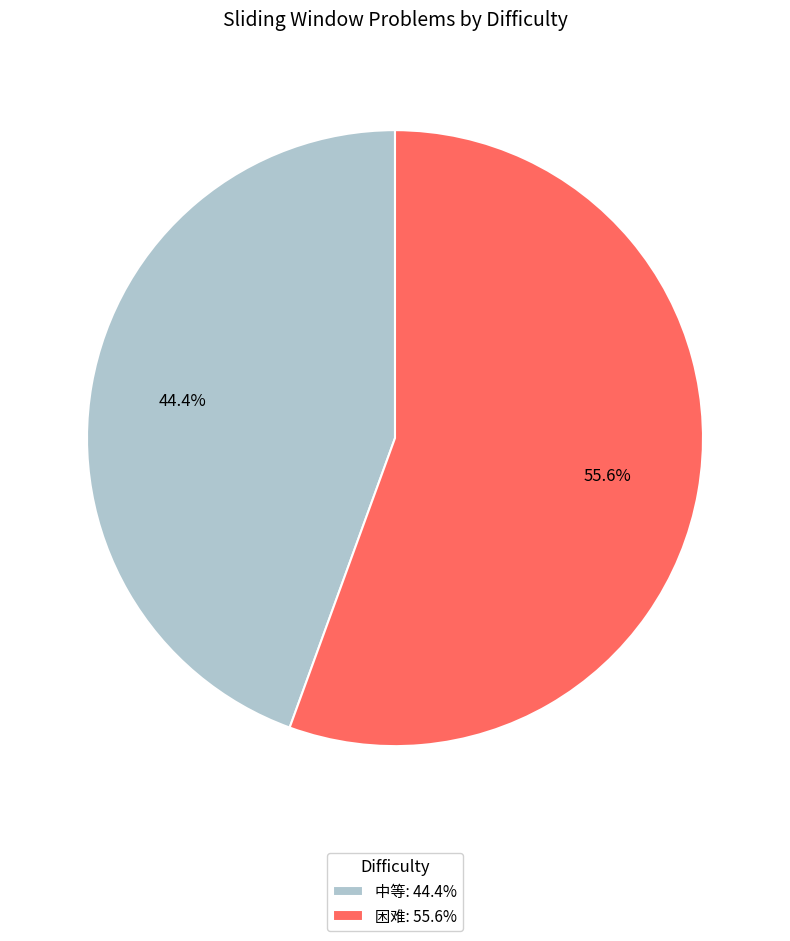

To the nearest percent, what percentage of the pie is 中等?

44%